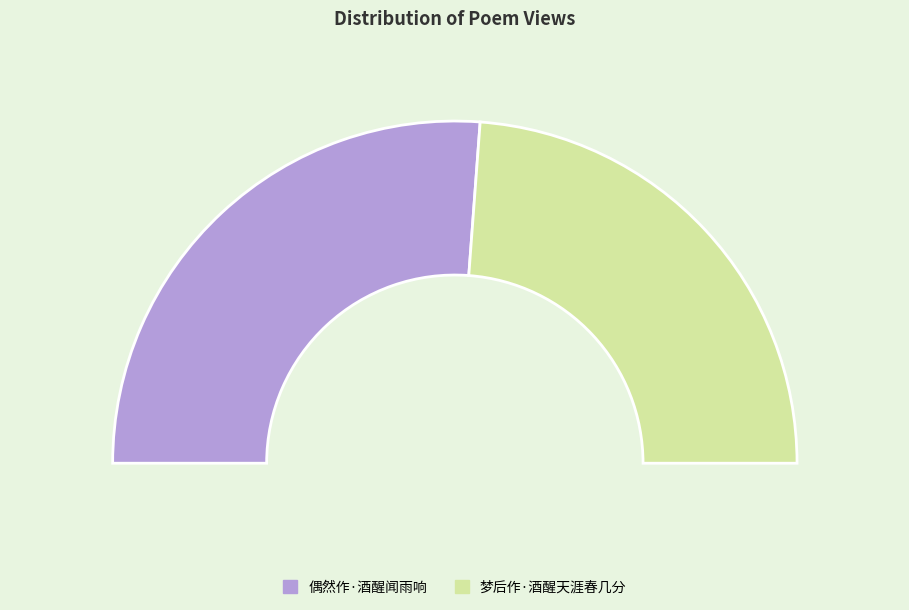

To the nearest percent, what portion does 梦后作·酒醒天涯春几分 represent?

48%